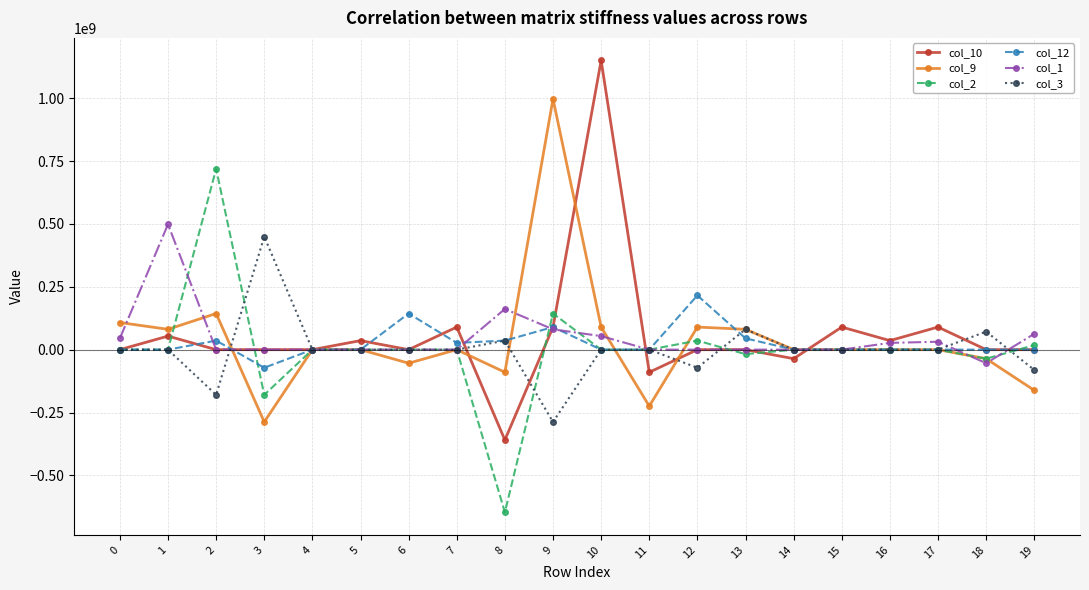

At which label does col_1 reach its peak?

1